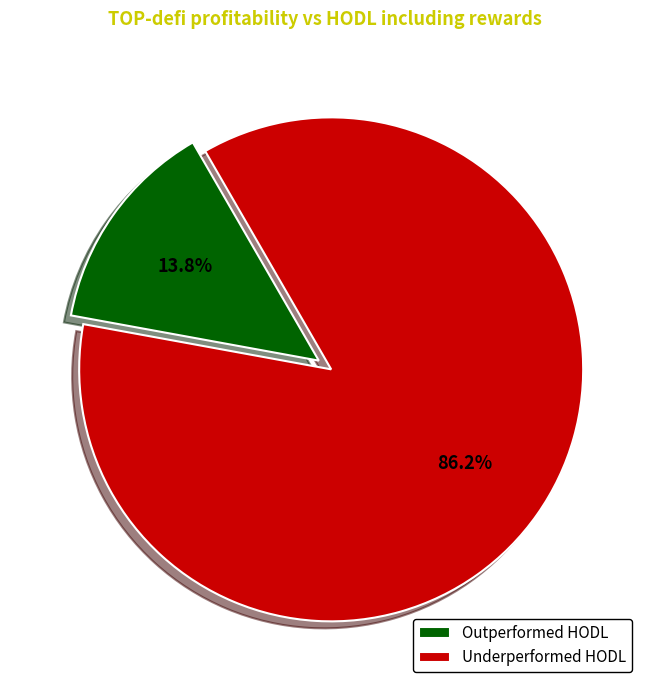

Which has a higher value, Outperformed HODL or Underperformed HODL?

Underperformed HODL